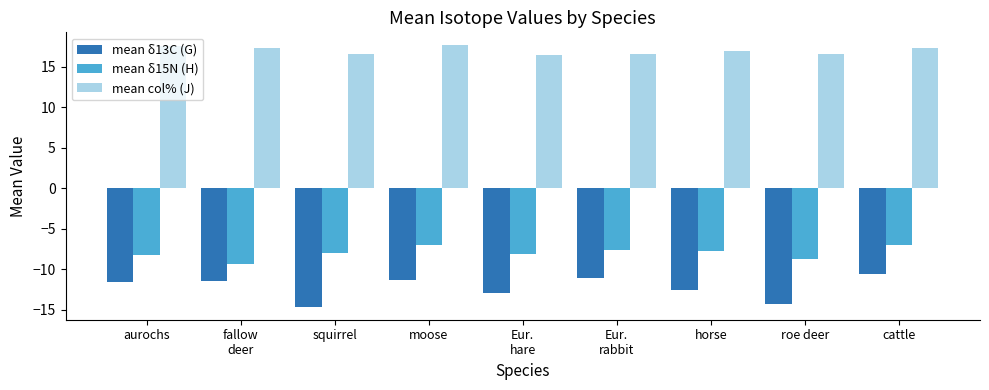

Rank the series by their maximum value, from lowest to highest.

mean δ13C (G), mean δ15N (H), mean col% (J)